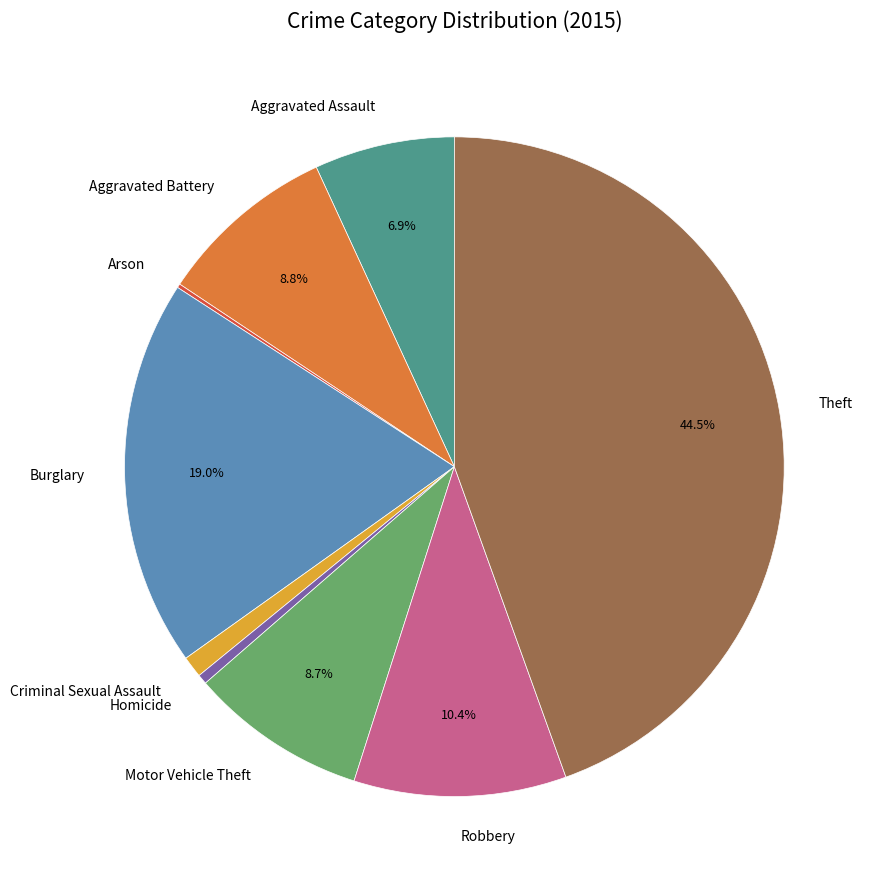

Is it true that Criminal Sexual Assault is 1% of the pie?

True